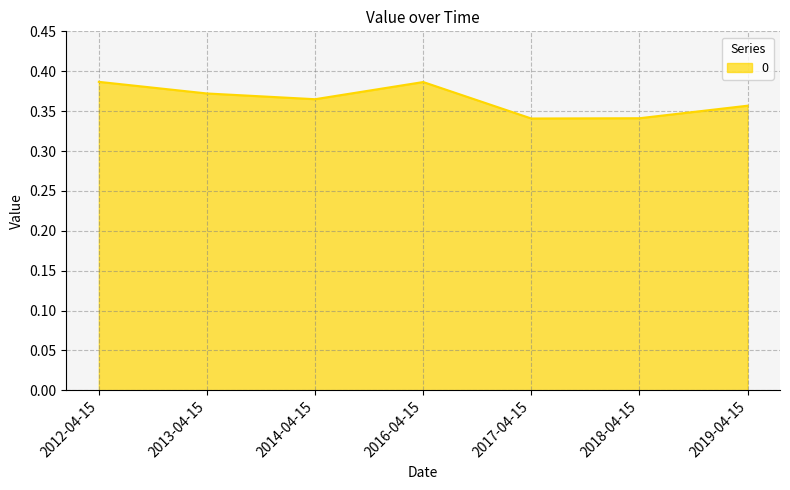

At which category does the data reach its first local valley?

2014-04-15